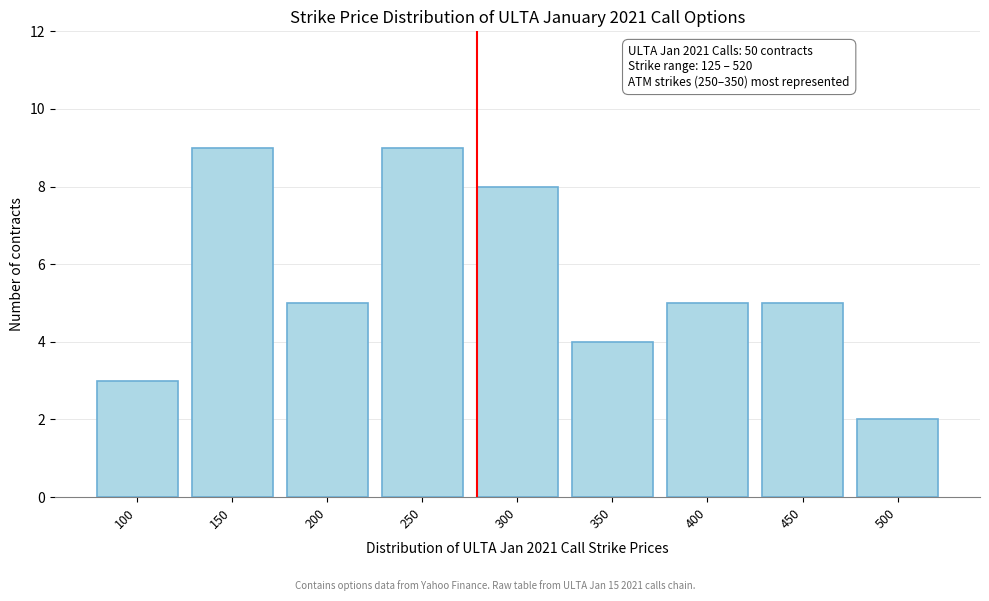

Reading left to right, list all the values displayed in this chart.

3	9	5	9	8	4	5	5	2